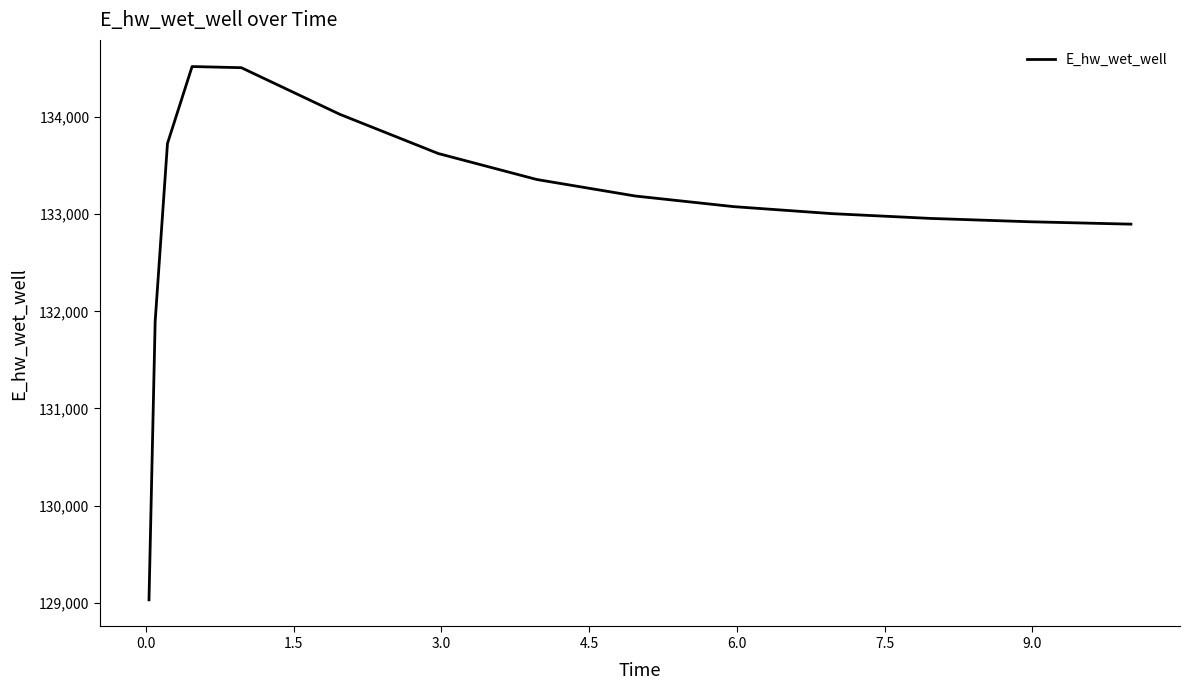

What is the smallest value displayed?

129030.1